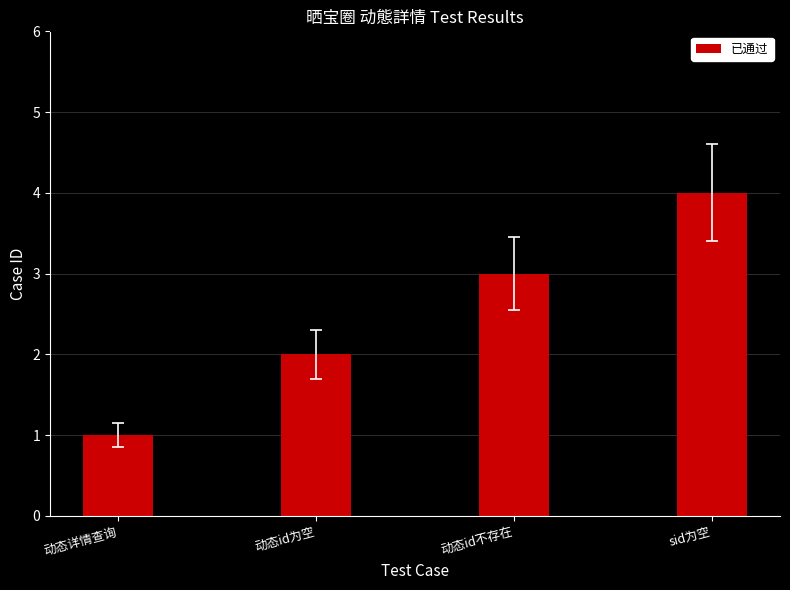

Count the values in the range 2 to 4.

3